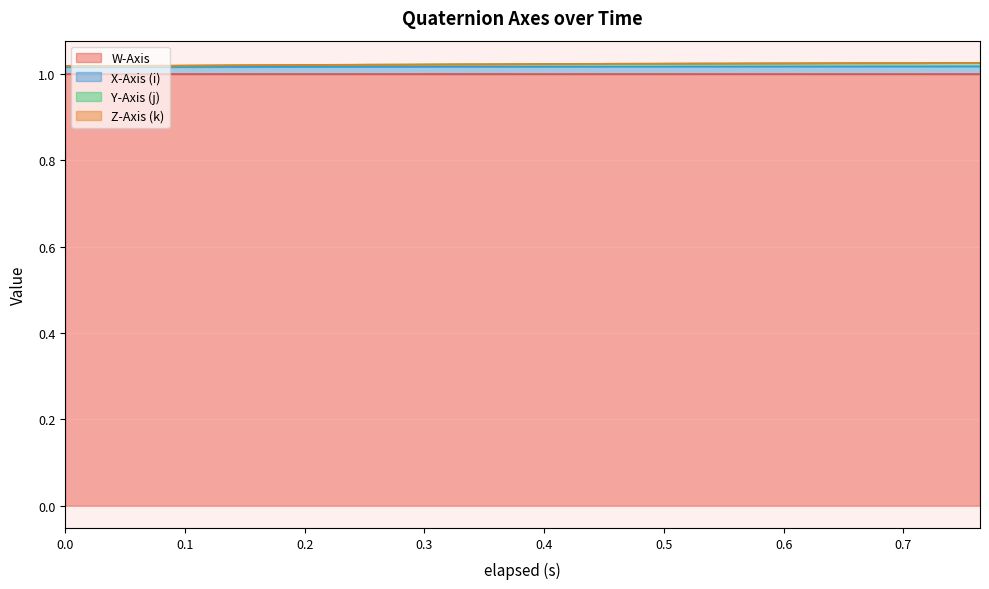

Is it true that Z-Axis (k) equals 1.8 at 0.584?

False